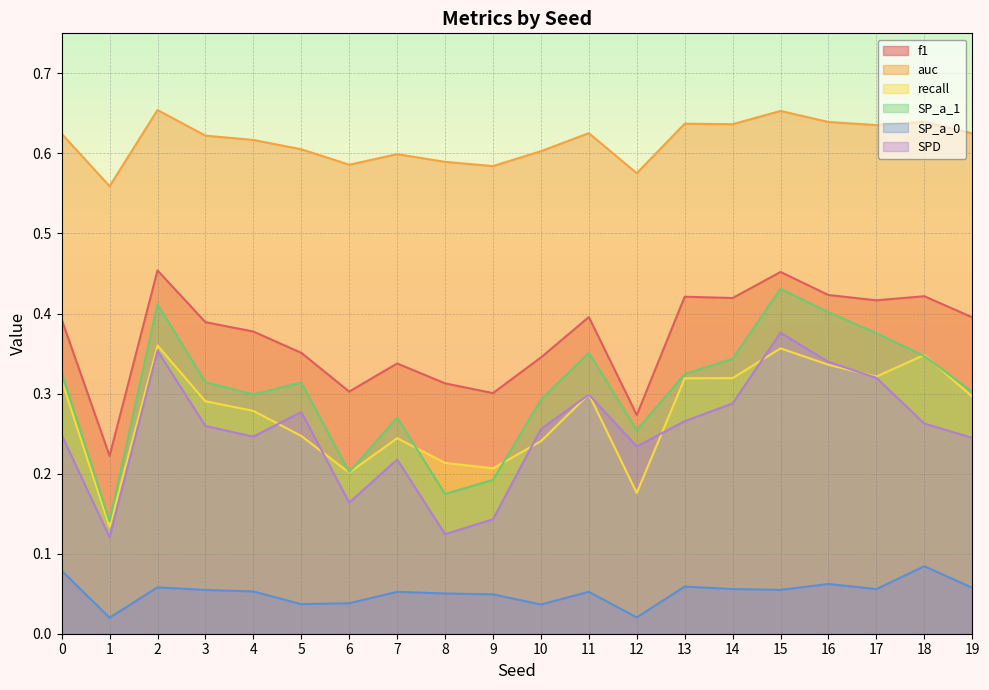

Reading left to right, what are all the values shown in this chart?

f1: 0=0.4	1=0.2	2=0.5	3=0.4	4=0.4	5=0.4	6=0.3	7=0.3	8=0.3	9=0.3	10=0.3	11=0.4	12=0.3	13=0.4	14=0.4	15=0.5	16=0.4	17=0.4	18=0.4	19=0.4
auc: 0=0.6	1=0.6	2=0.7	3=0.6	4=0.6	5=0.6	6=0.6	7=0.6	8=0.6	9=0.6	10=0.6	11=0.6	12=0.6	13=0.6	14=0.6	15=0.7	16=0.6	17=0.6	18=0.6	19=0.6
recall: 0=0.3	1=0.1	2=0.4	3=0.3	4=0.3	5=0.2	6=0.2	7=0.2	8=0.2	9=0.2	10=0.2	11=0.3	12=0.2	13=0.3	14=0.3	15=0.4	16=0.3	17=0.3	18=0.3	19=0.3
SP_a_1: 0=0.3	1=0.1	2=0.4	3=0.3	4=0.3	5=0.3	6=0.2	7=0.3	8=0.2	9=0.2	10=0.3	11=0.4	12=0.3	13=0.3	14=0.3	15=0.4	16=0.4	17=0.4	18=0.3	19=0.3
SP_a_0: 0=0.1	1=0.0	2=0.1	3=0.1	4=0.1	5=0.0	6=0.0	7=0.1	8=0.1	9=0.0	10=0.0	11=0.1	12=0.0	13=0.1	14=0.1	15=0.1	16=0.1	17=0.1	18=0.1	19=0.1
SPD: 0=0.2	1=0.1	2=0.4	3=0.3	4=0.2	5=0.3	6=0.2	7=0.2	8=0.1	9=0.1	10=0.3	11=0.3	12=0.2	13=0.3	14=0.3	15=0.4	16=0.3	17=0.3	18=0.3	19=0.2